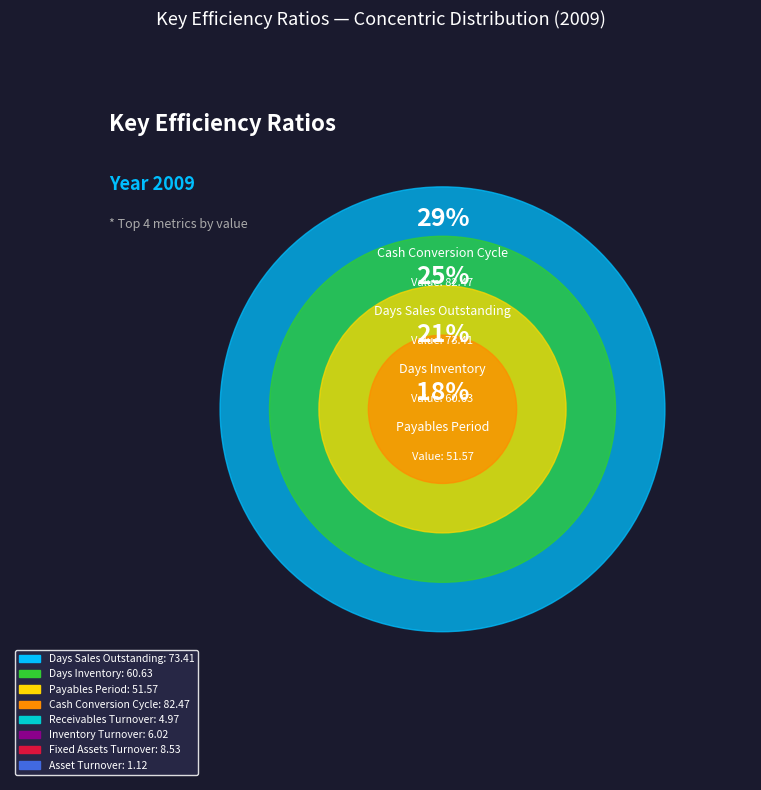

What portion of the pie excludes Payables Period?

82.1%